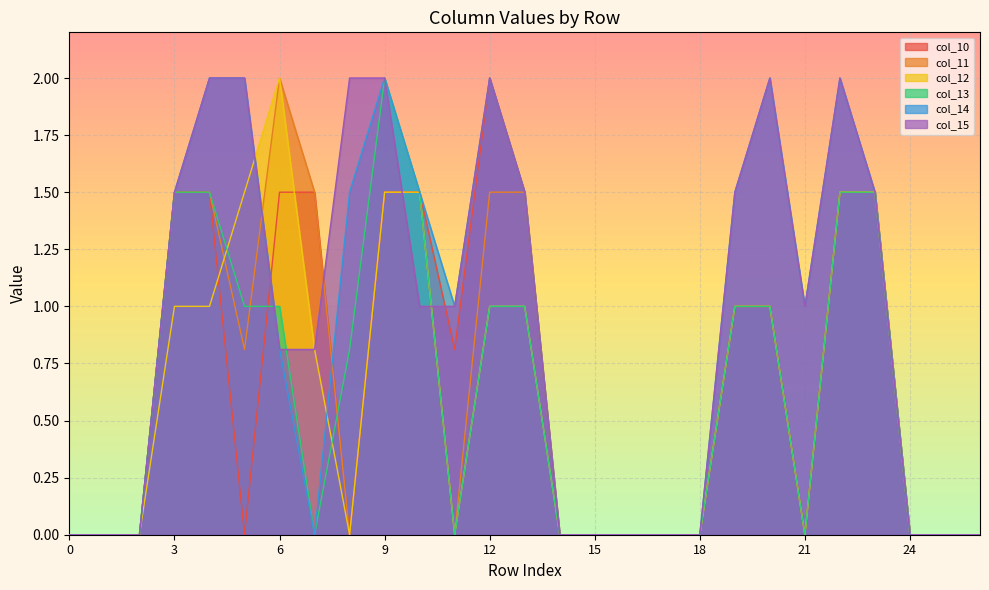

Between 14 and 12, which is larger?

12